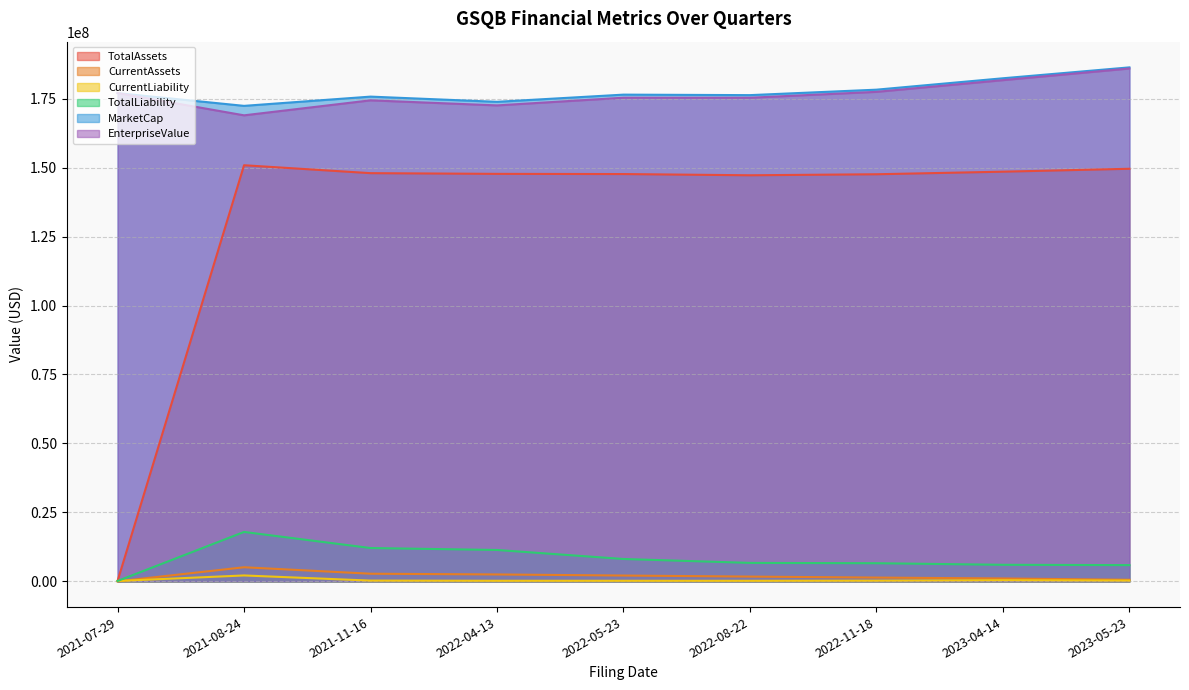

How many data points in MarketCap are above 176445760?

4